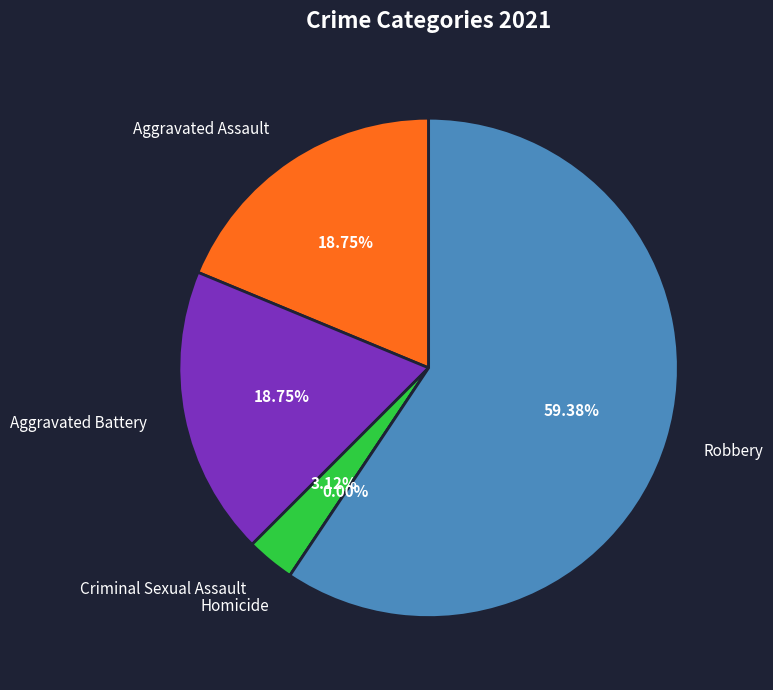

Which has a higher value, Aggravated Assault or Homicide?

Aggravated Assault